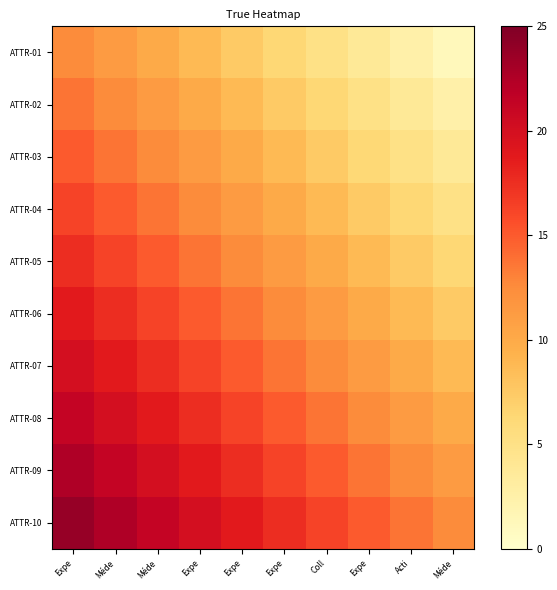

Count the number of categories in the chart.

10